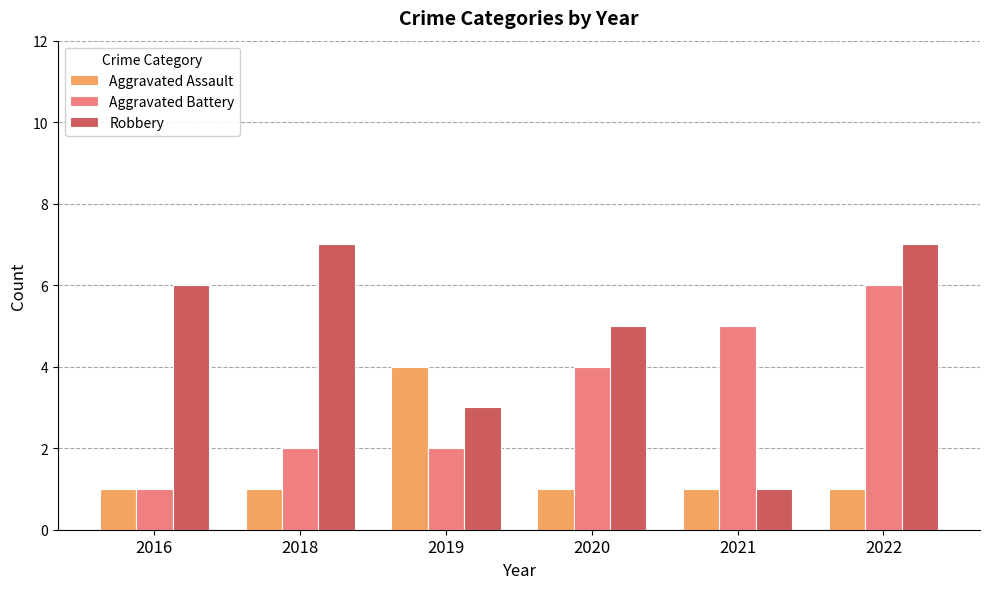

Is the value of Aggravated Battery at 2020 greater than the value of Aggravated Assault at 2022?

Yes